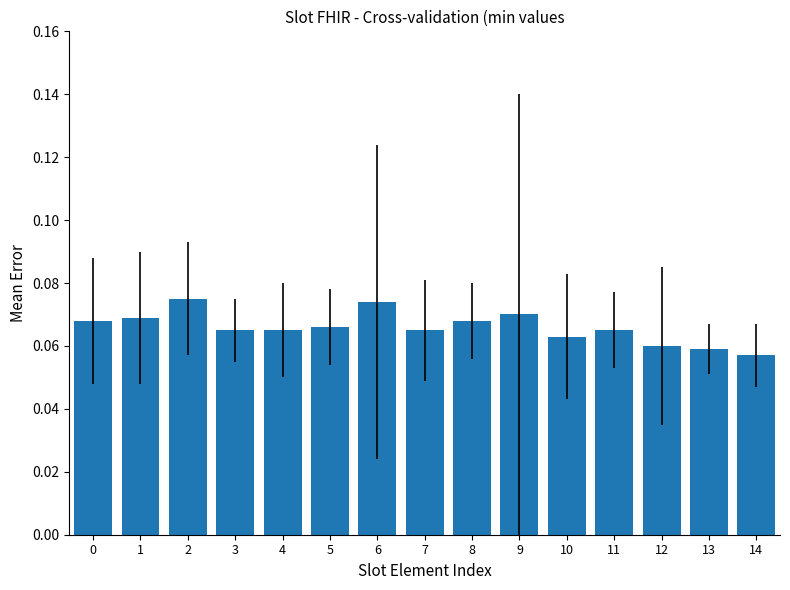

At which label is the value closest to 0?

14